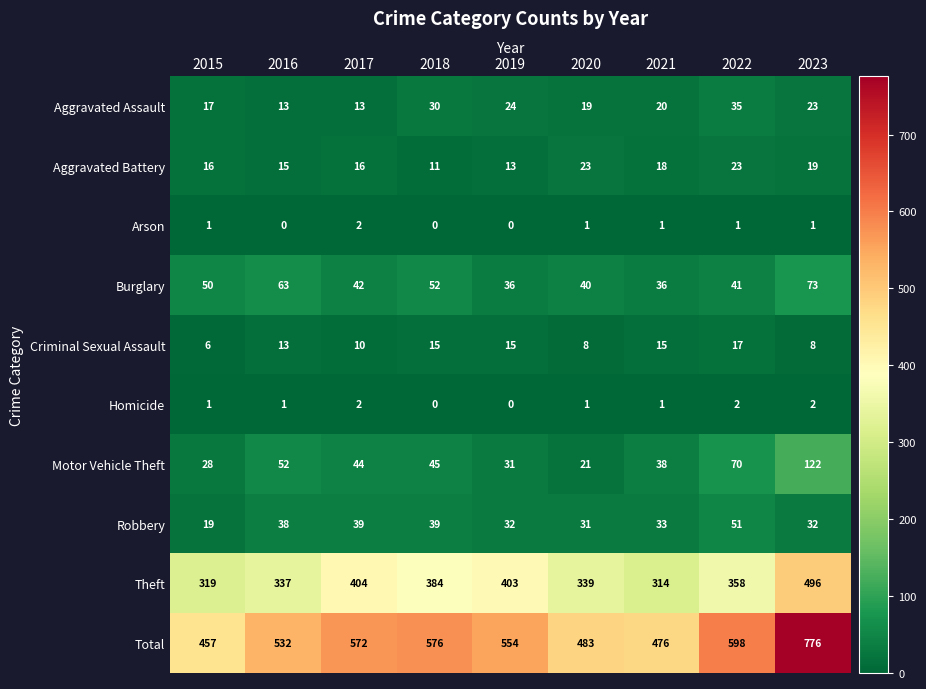

What is the greatest value displayed?

776